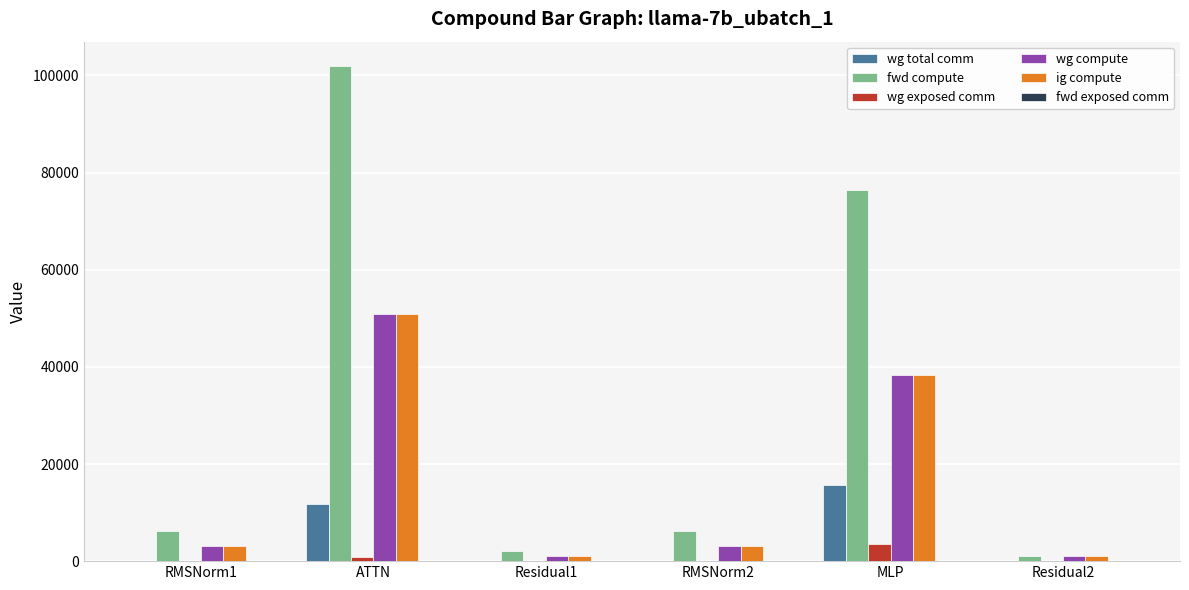

Which series has the largest total across all categories?

fwd compute